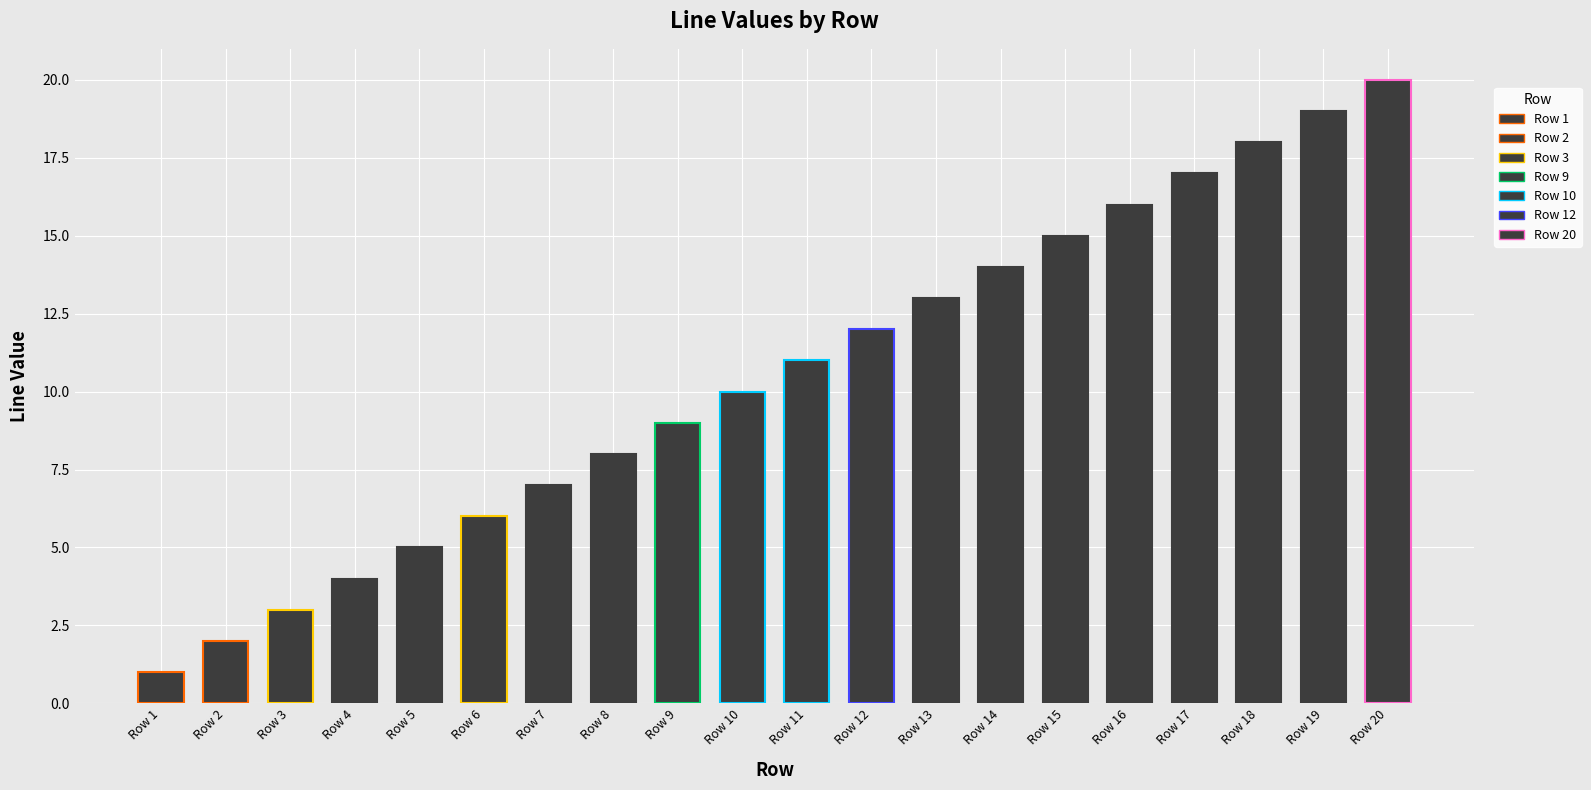

What is the difference between the second highest and minimum values?

18